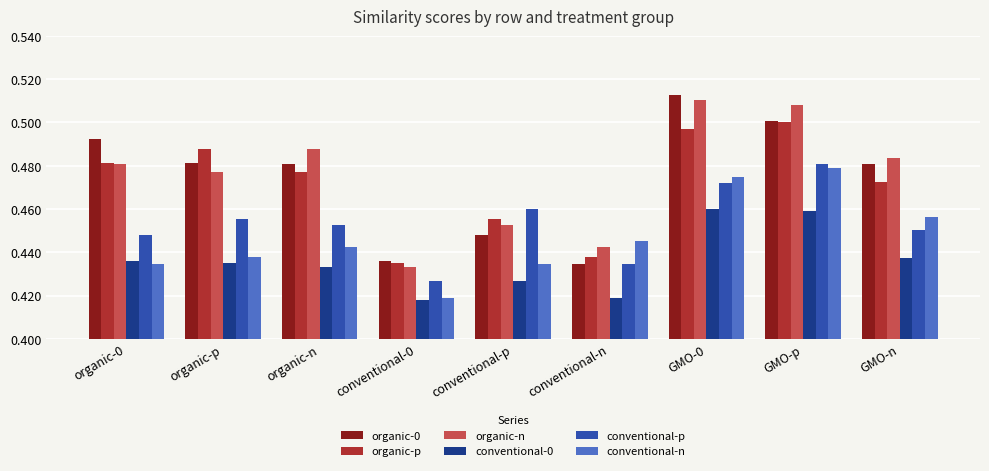

At which label does organic-0 reach its minimum?

conventional-n